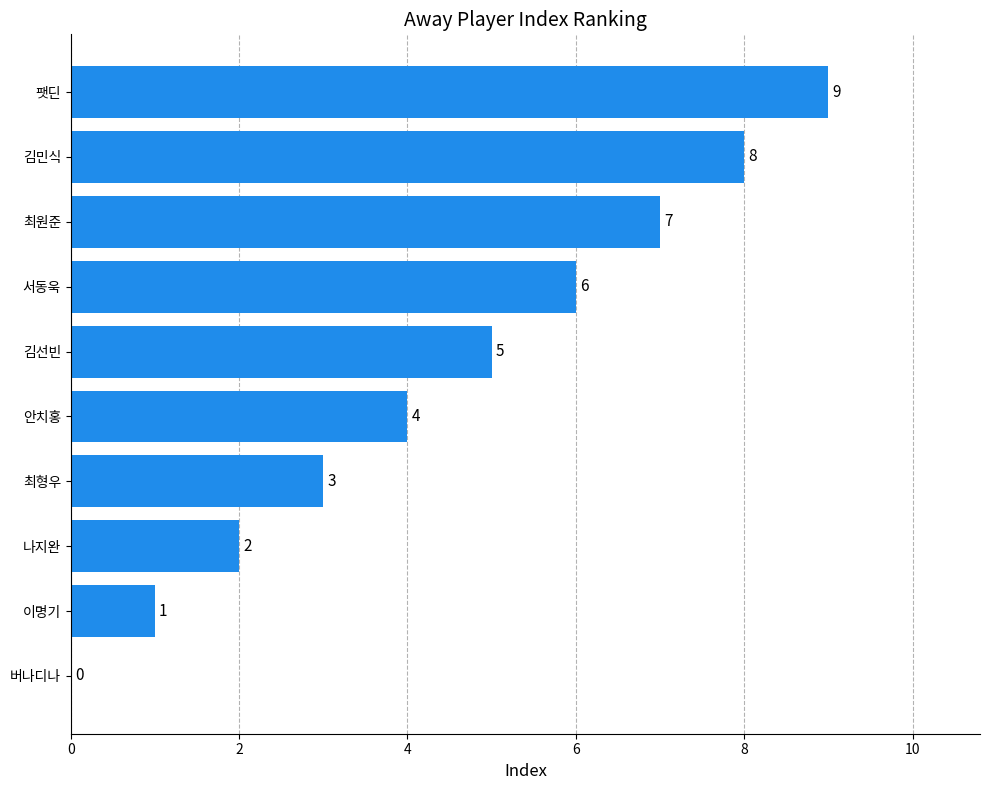

At which label is the value closest to 4?

안치홍